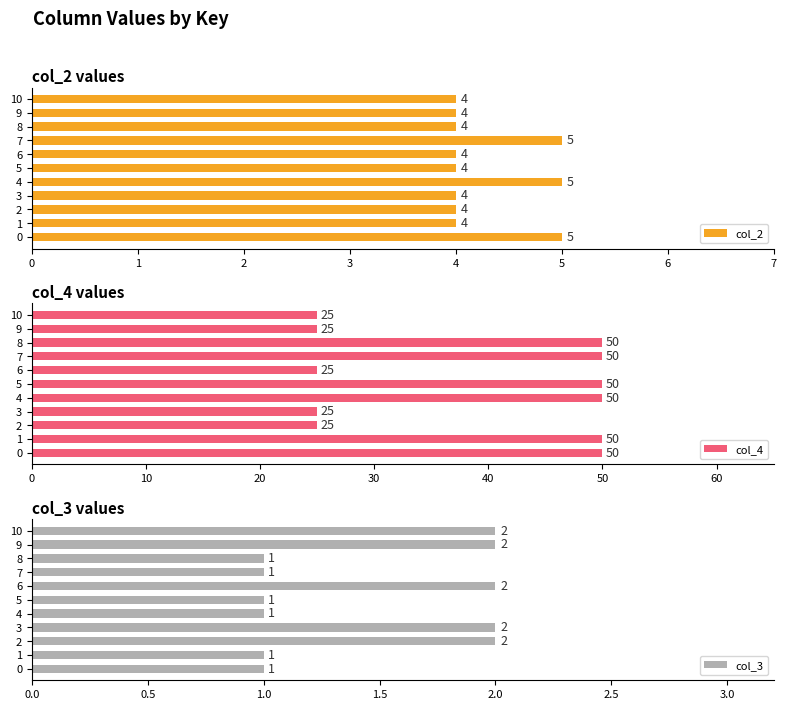

Where is col_4 nearest to the value 37?

2